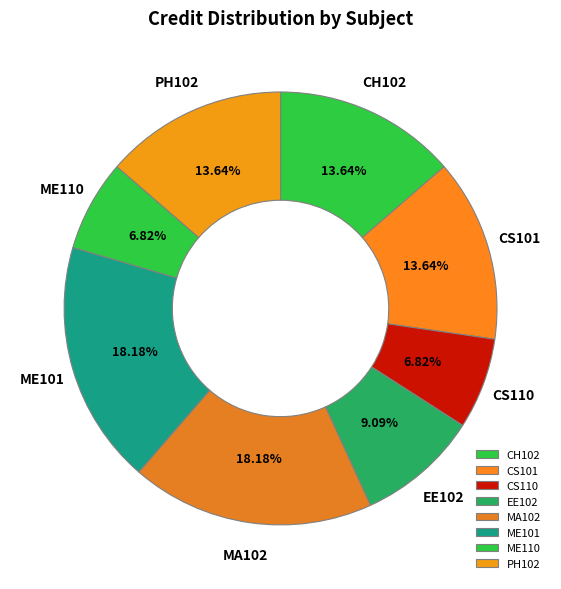

Does any single category account for the majority?

No